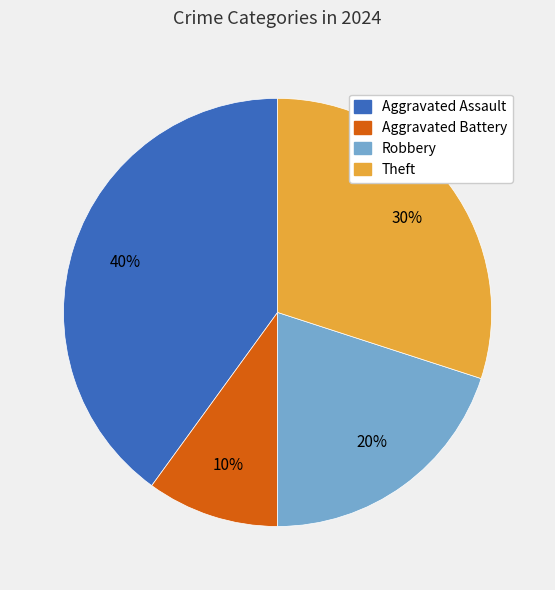

The Theft slice represents 22% of the pie. True or false?

False